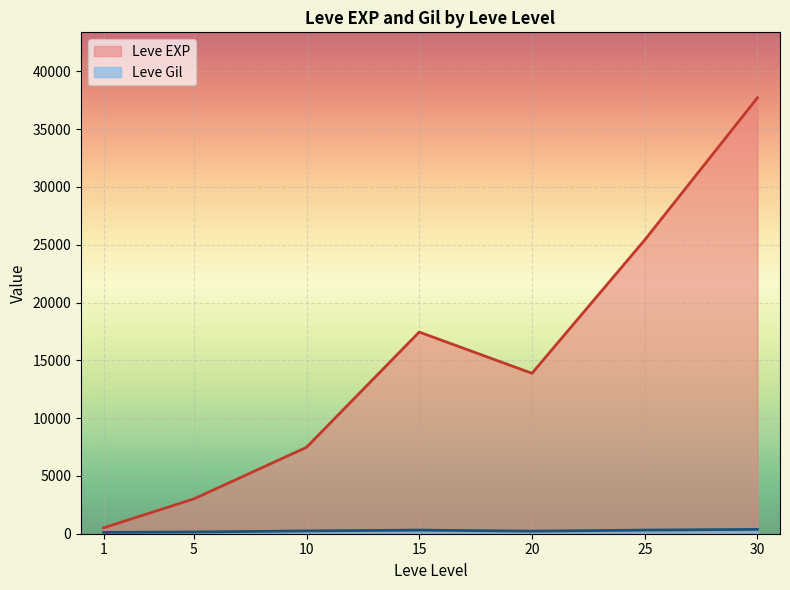

The Leve Gil series shows 113 at 1. True or false?

True